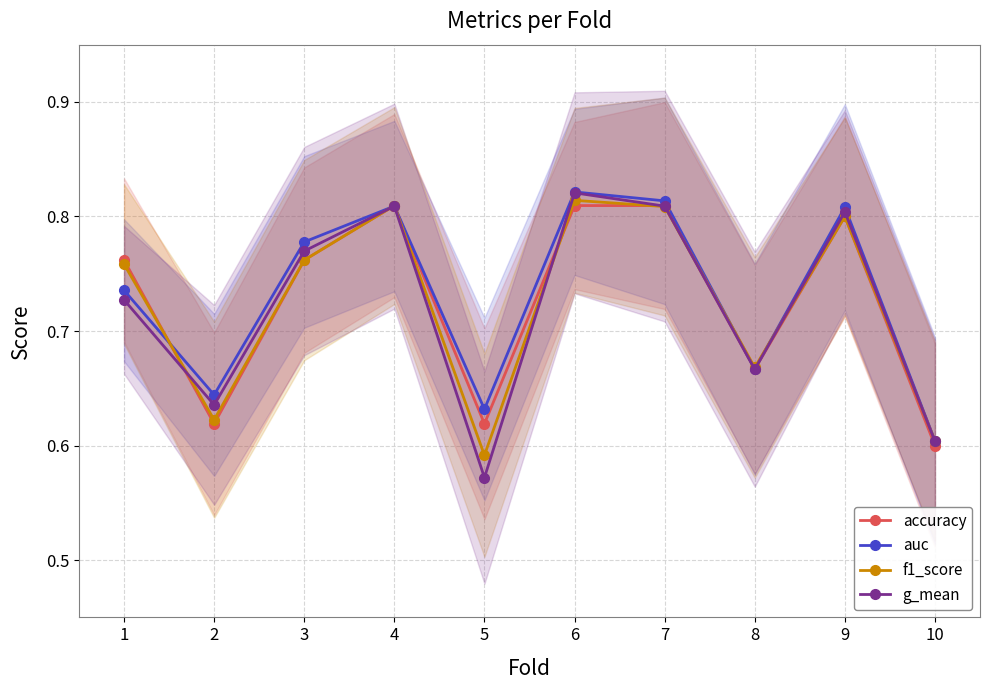

Between 7 and 10, which series saw the biggest shift?

accuracy